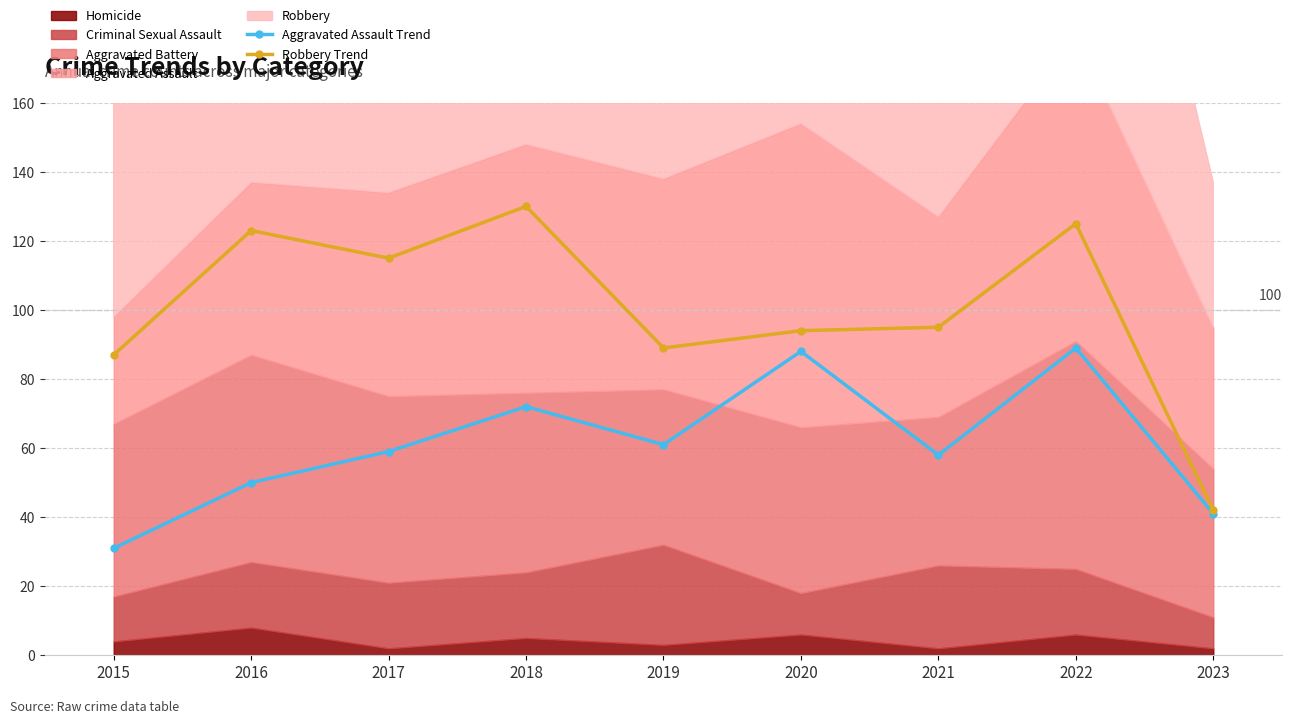

True or false: Robbery Trend has more than 0 points higher than both neighbors.

True